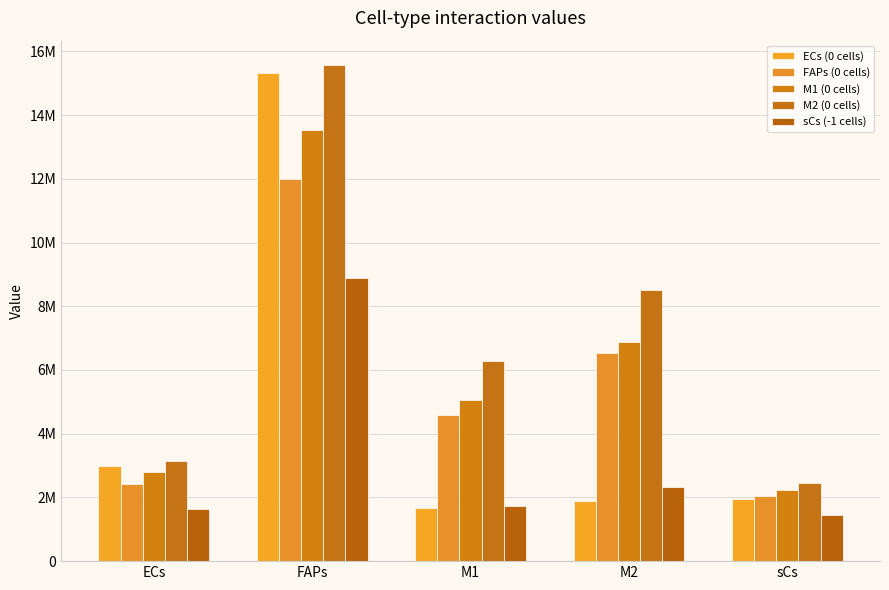

How many values in the sCs (-1 cells) series exceed 1746177?

3